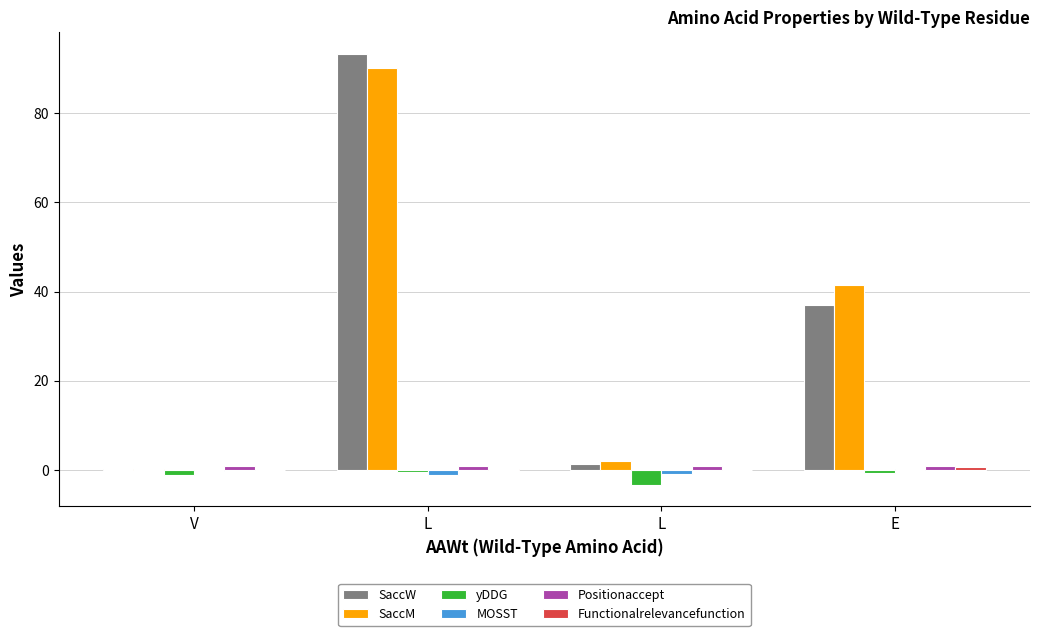

What is the difference between the Functionalrelevancefunction values at V and L?

0.2